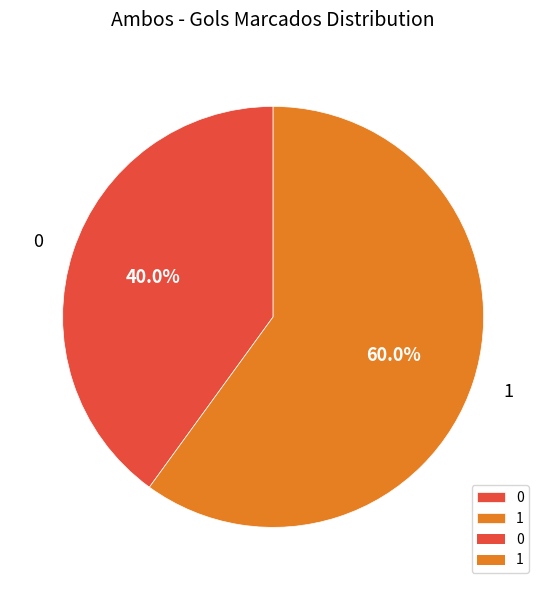

To the nearest percent, what portion does 1 represent?

60%